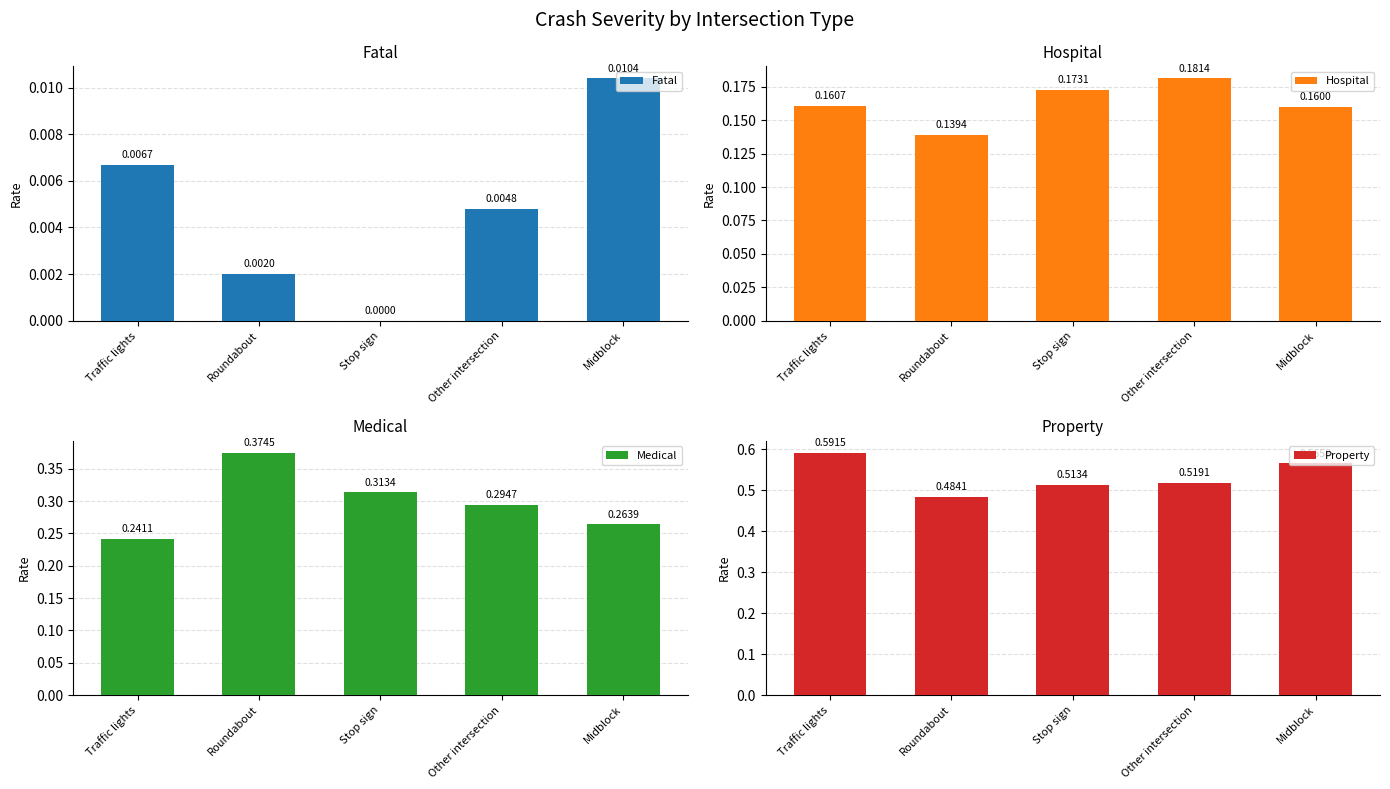

What are all the series names shown in the legend?

Fatal, Hospital, Medical, Property